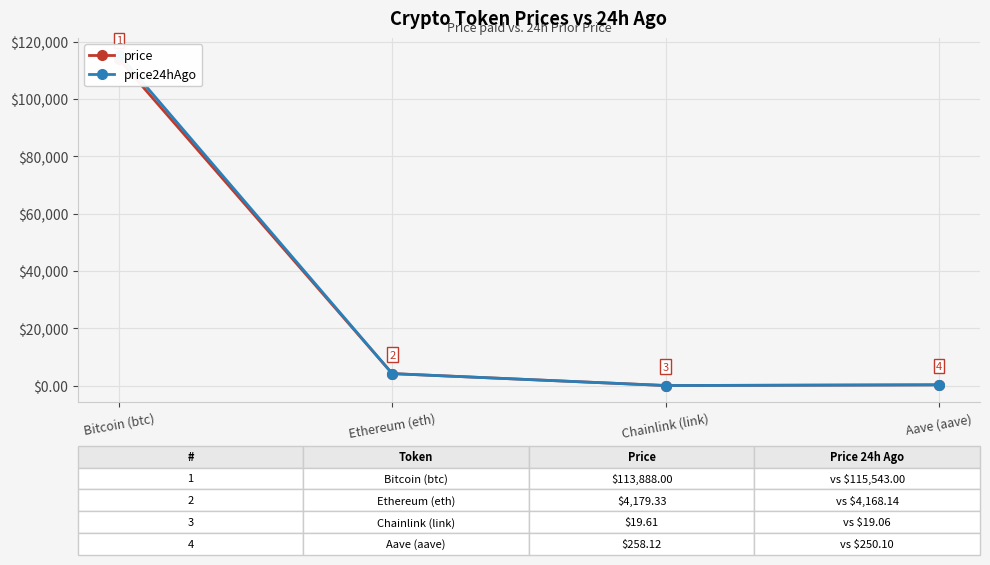

What is the smallest value displayed?

19.1